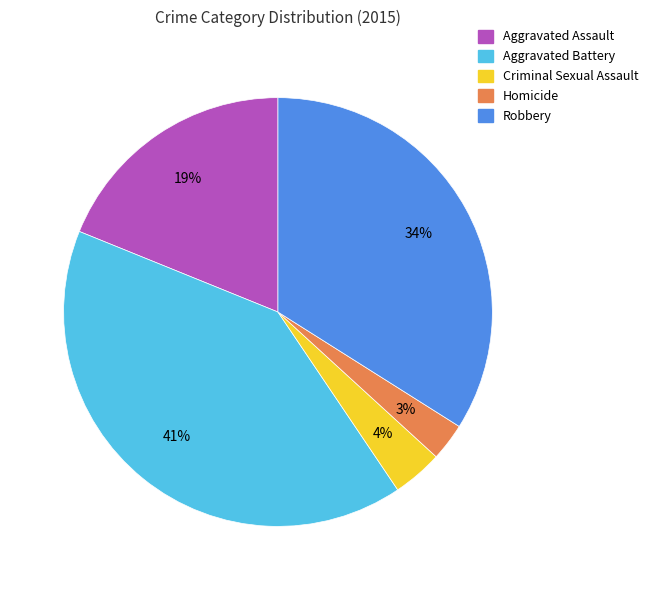

The Robbery slice represents 20% of the pie. True or false?

False